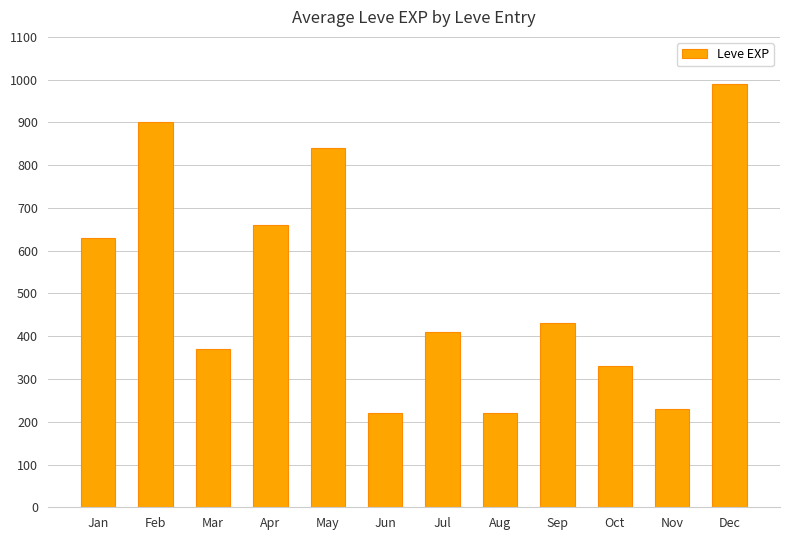

What is the difference between the maximum and minimum values?

770